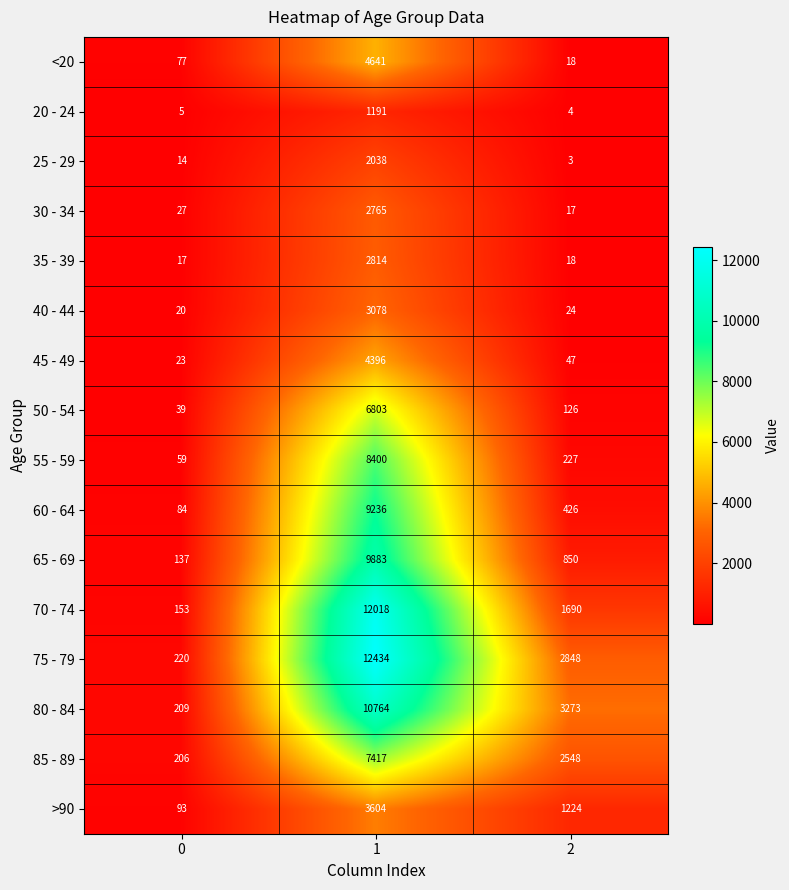

At which category is the sum across all series the highest?

1